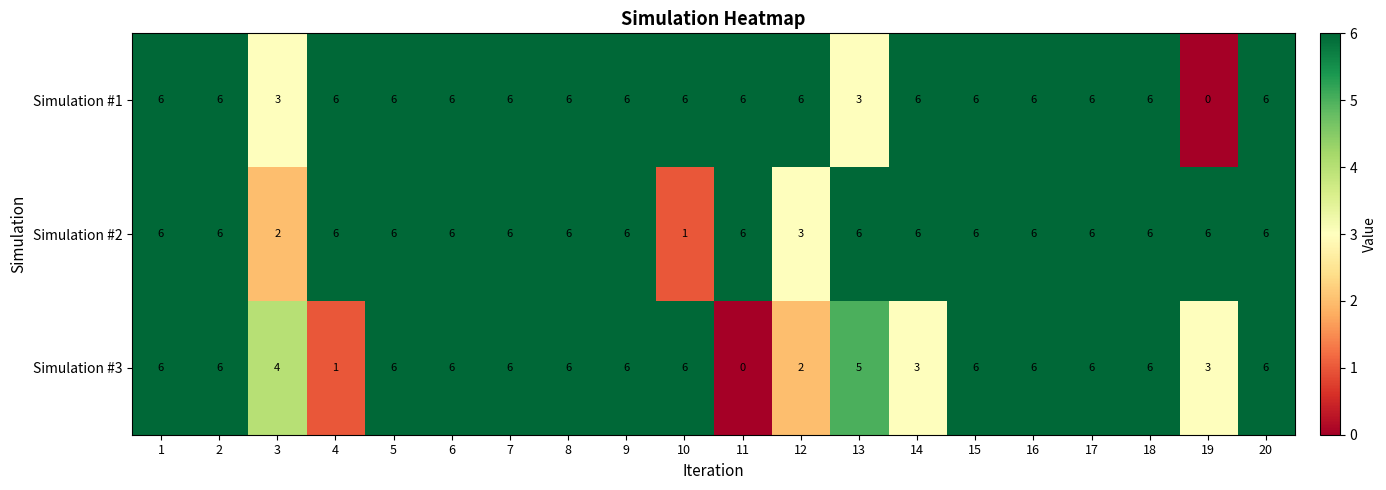

Which series changed the most between 1 and 4?

Simulation #3